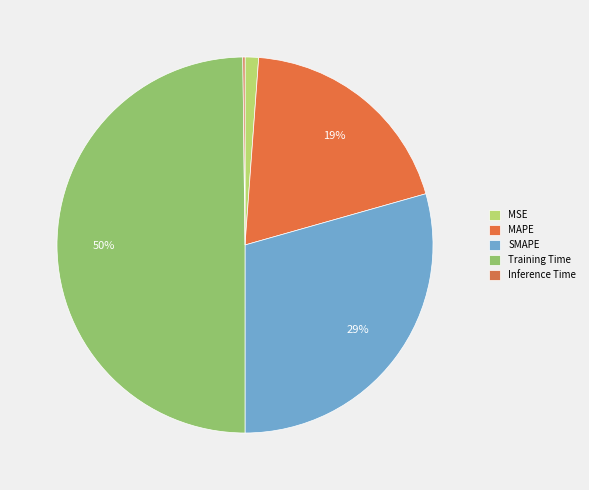

True or false: SMAPE accounts for 36% of the total.

False